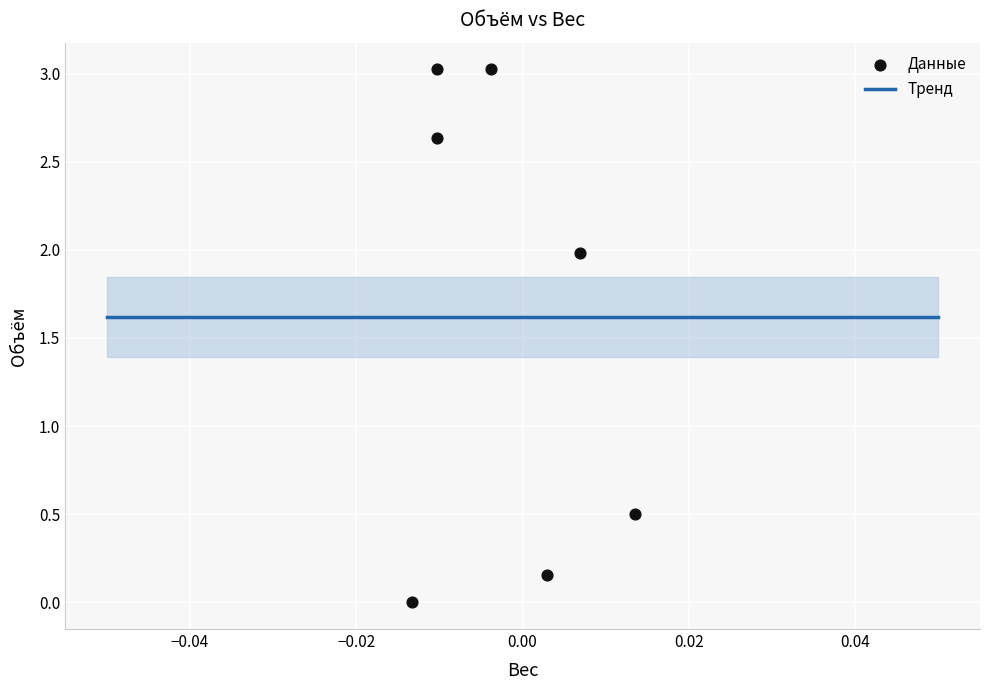

What Y value in the scatter plot is closest to 1?

0.5